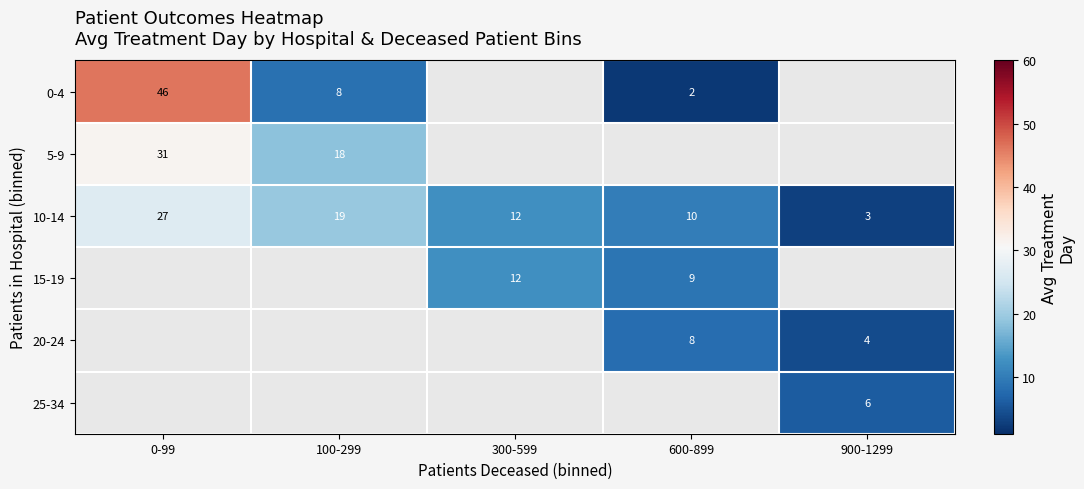

Count the number of categories in the chart.

5